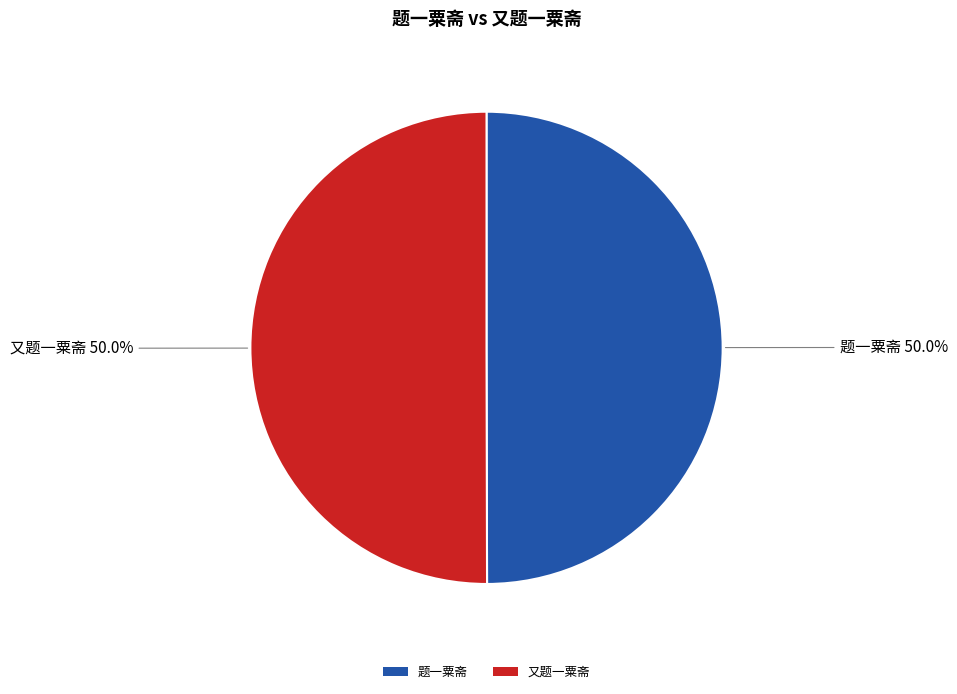

What is the ratio of the value at 题一粟斋 to the value at 又题一粟斋?

1.0